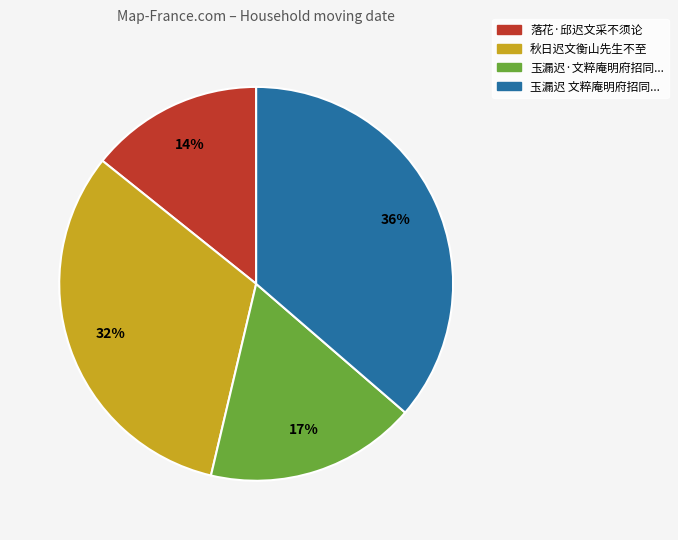

Is there any slice that represents more than half of the pie?

No